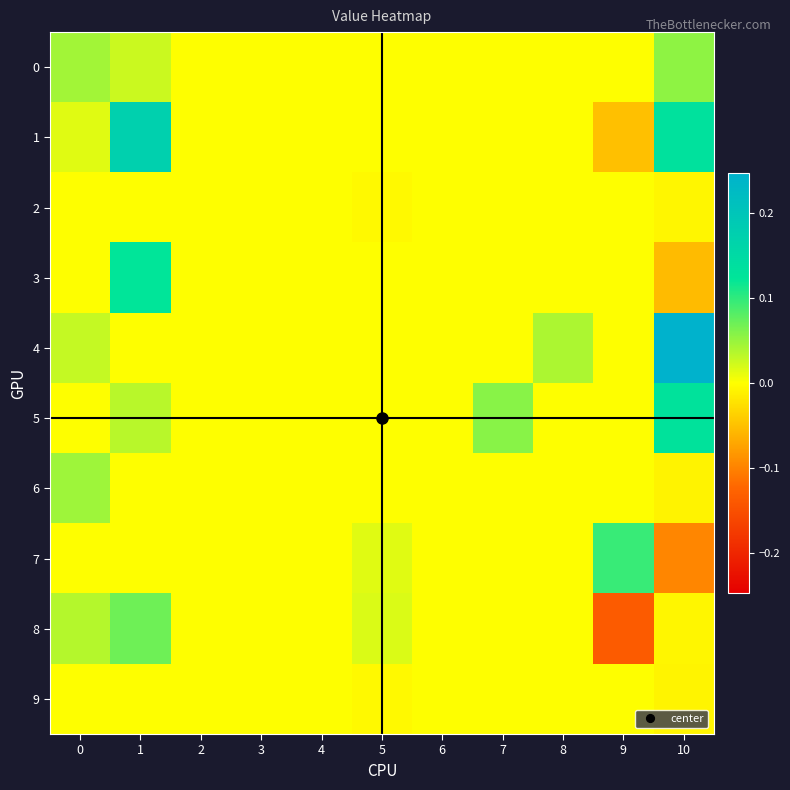

What is the maximum value shown in the chart?

0.2